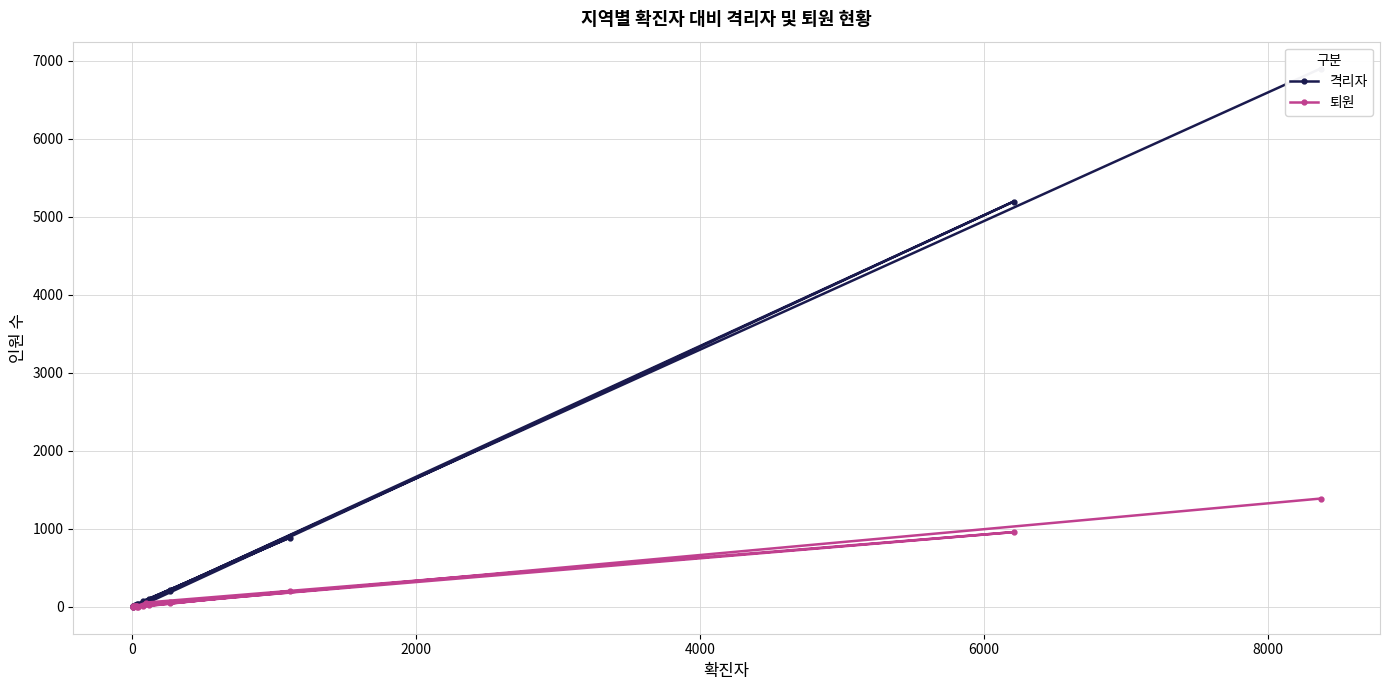

Which series ends up on top after the final intersection of 퇴원 and 격리자?

격리자